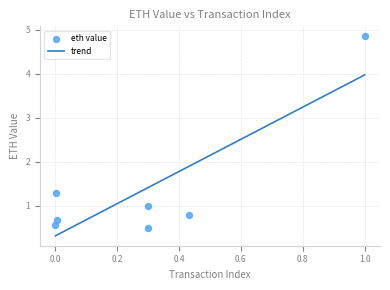

What is the highest value of the trend series?

4.0